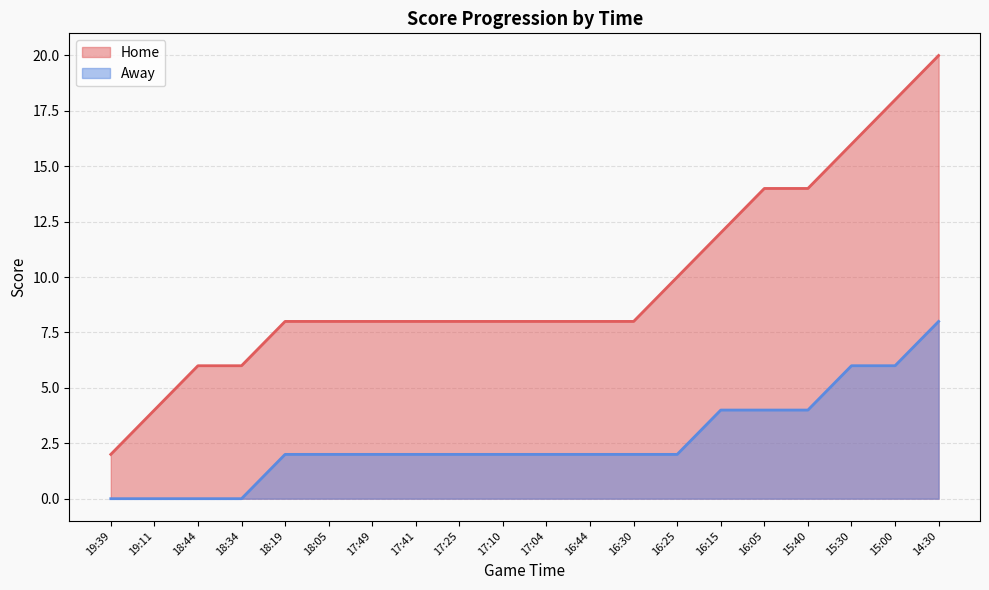

Rank the series by their average value, from lowest to highest.

Away, Home